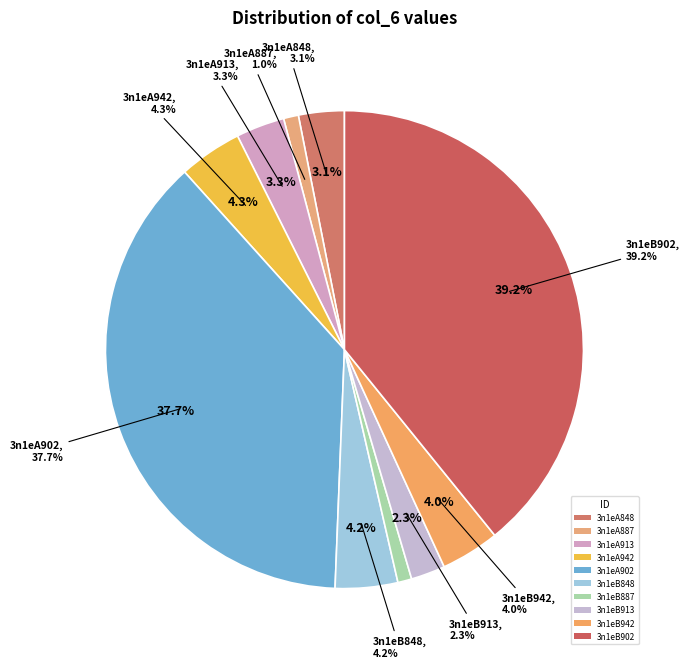

Which slice is the largest?

3n1eB902